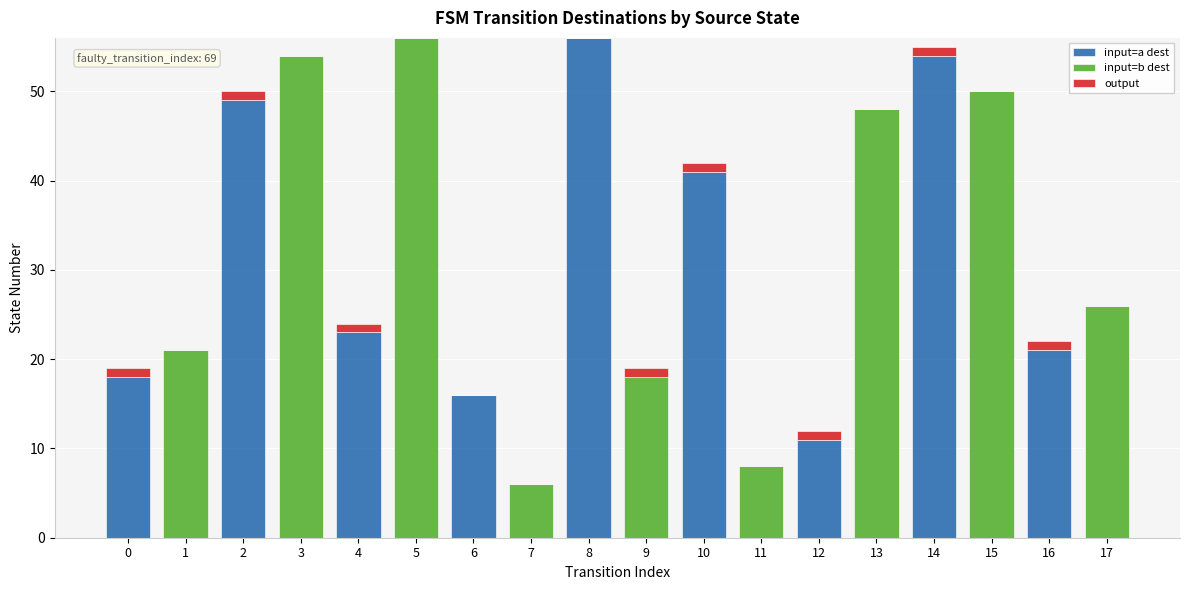

Is it true that input=a dest equals 25 at 6?

False